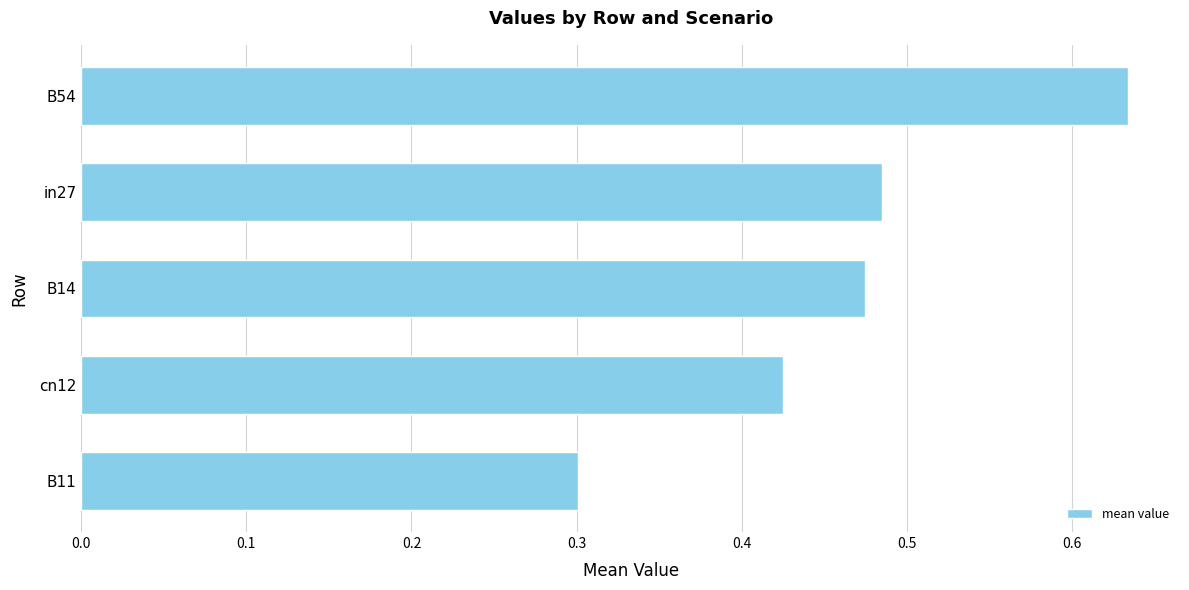

Which category has the highest value across all series?

B54